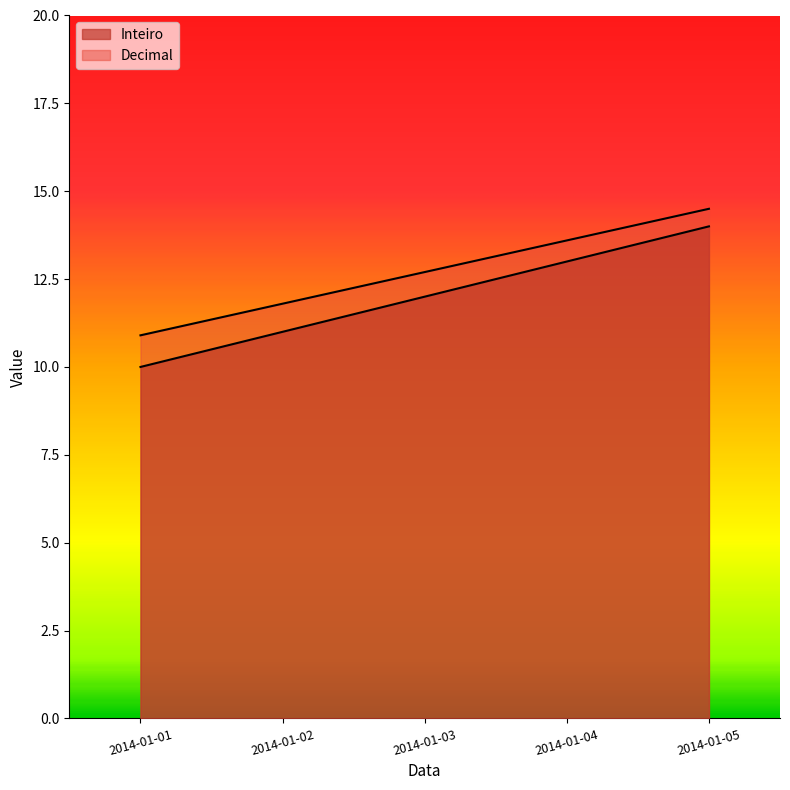

What value does the Inteiro series have at 2014-01-01?

10.0